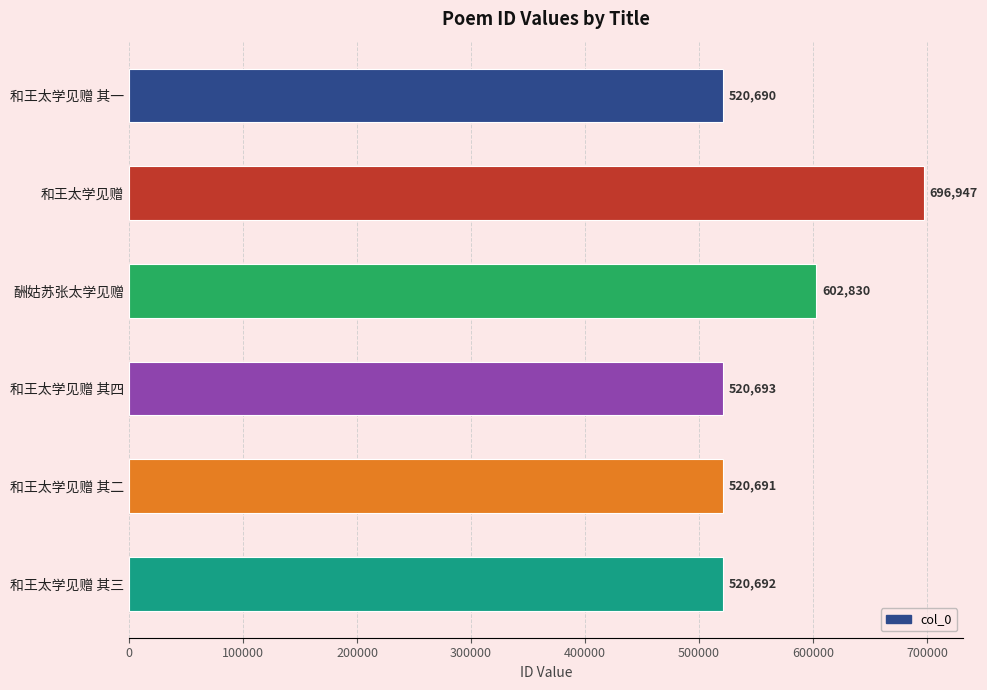

Reading bottom to top, extract all data points from this chart.

和王太学见赠 其三=520692	和王太学见赠 其二=520691	和王太学见赠 其四=520693	酬姑苏张太学见赠=602830	和王太学见赠=696947	和王太学见赠 其一=520690